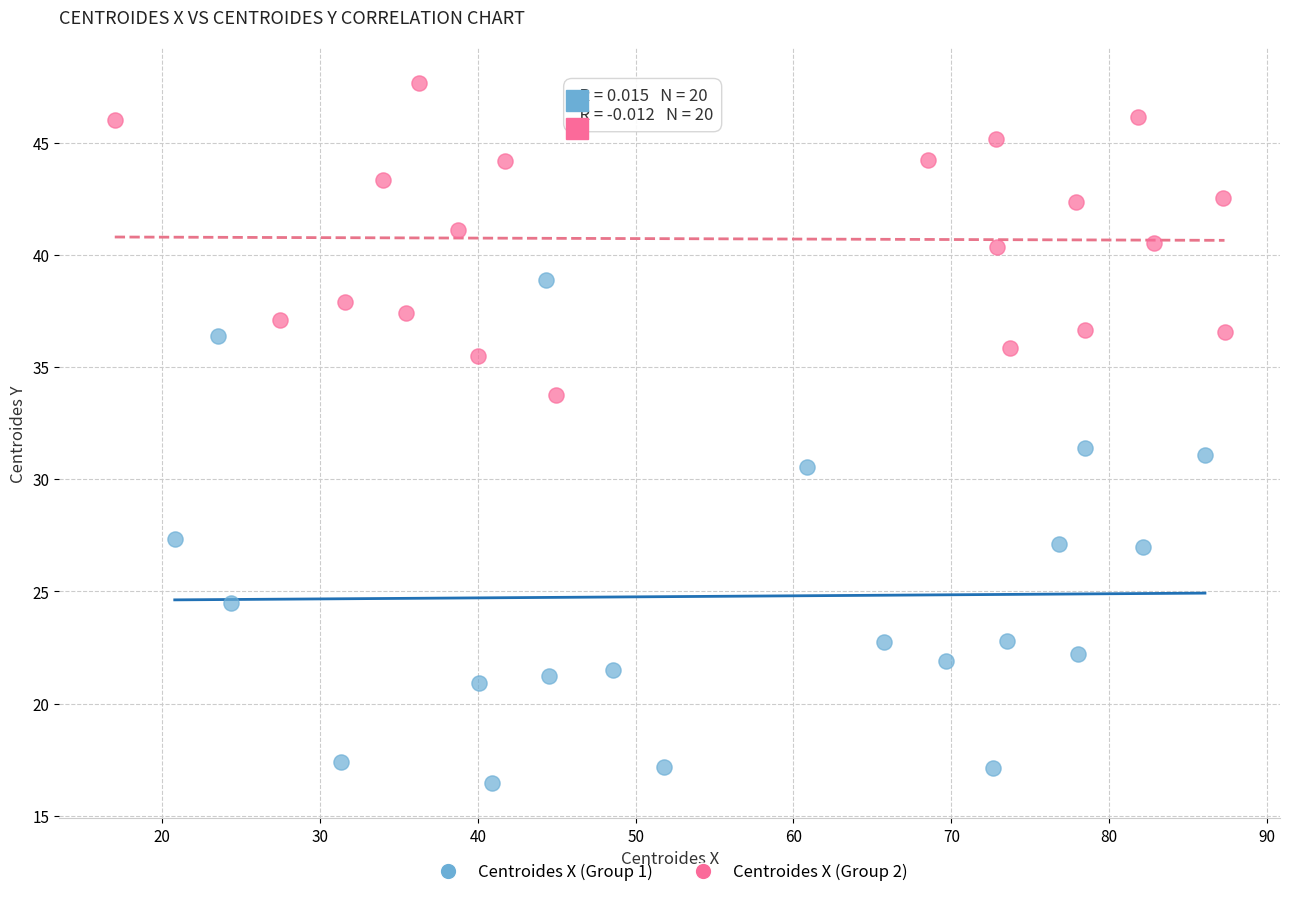

Which series contains the highest Y value?

Centroides X (Group 2)